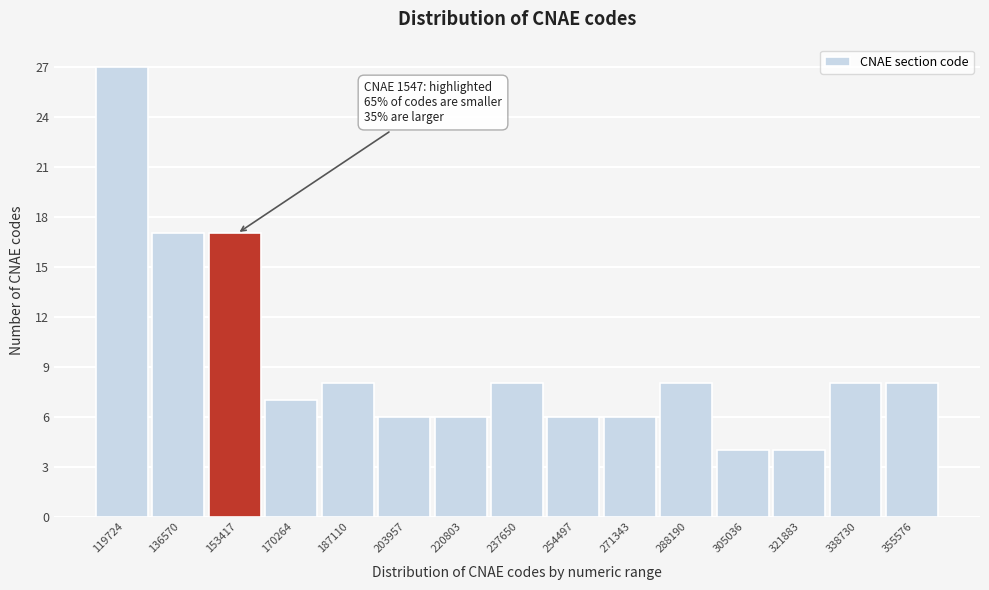

Which range on the x-axis has the tallest bar?

112000 to 128000